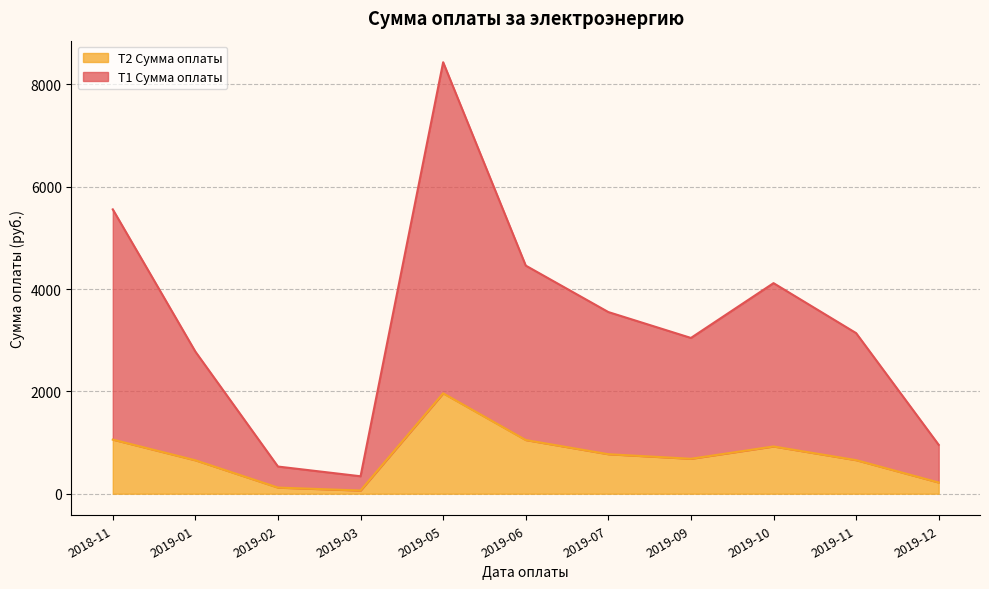

What is the sum of the Т2 Сумма оплаты values at 2019-03 and 2018-11?

1119.6